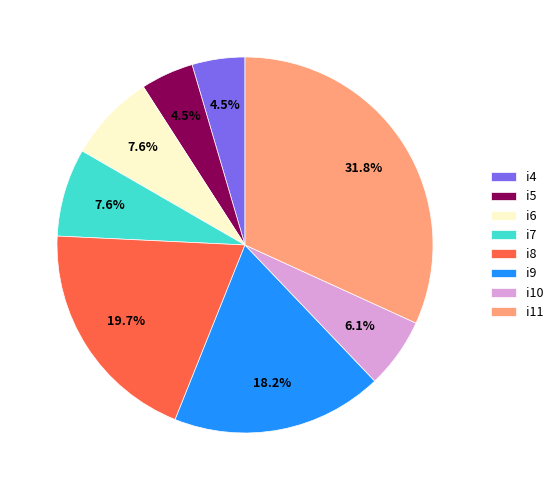

To the nearest percent, what portion does i6 represent?

8%